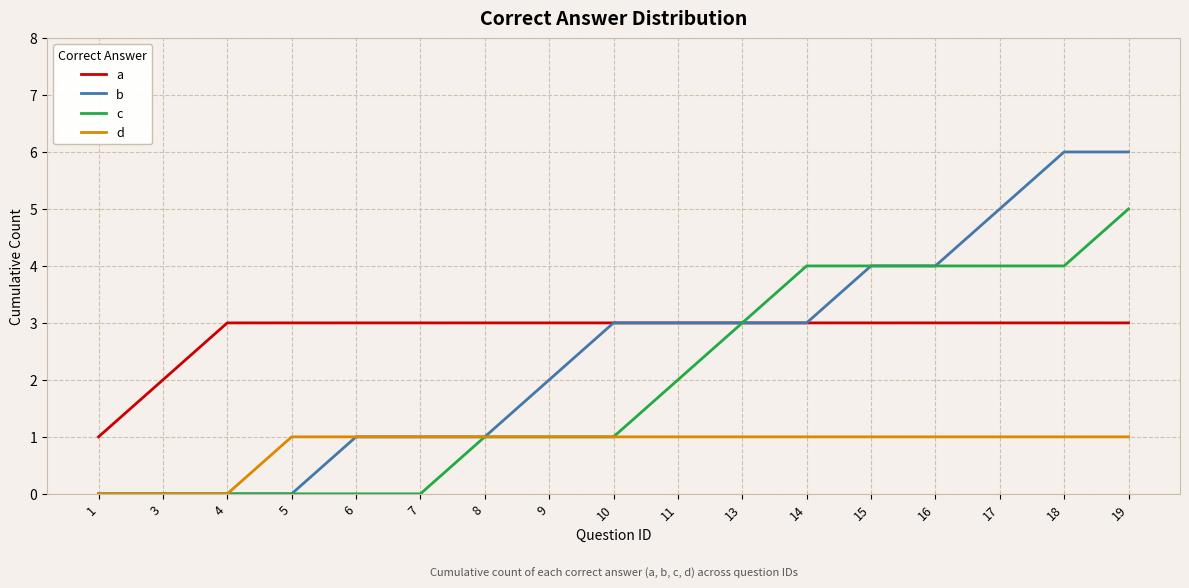

What is the difference between the maximum and minimum values in the b series?

6